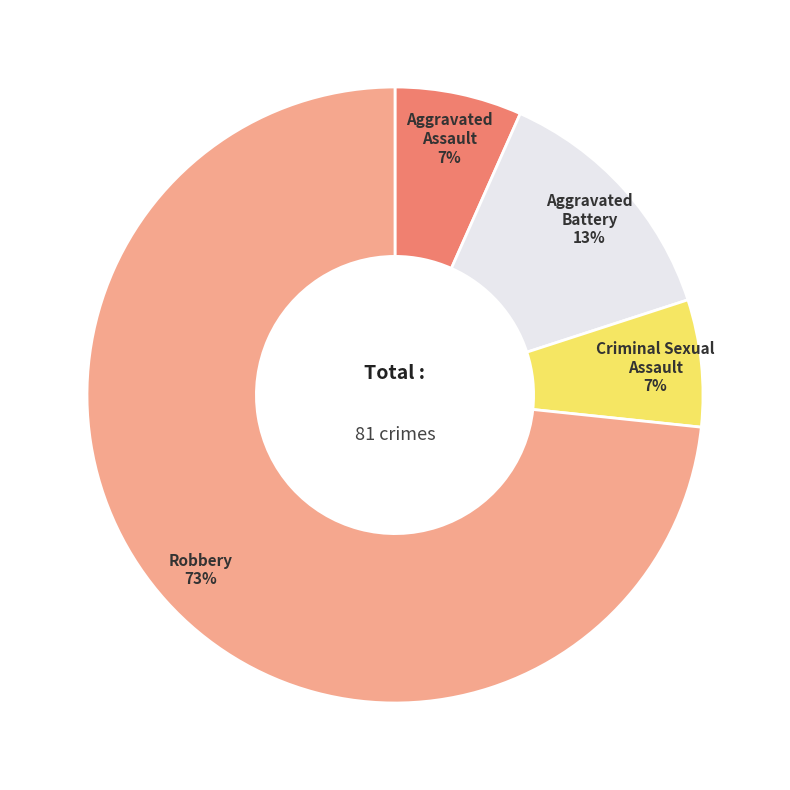

To the nearest percent, what is the combined percentage of Aggravated Assault and Aggravated Battery?

20%